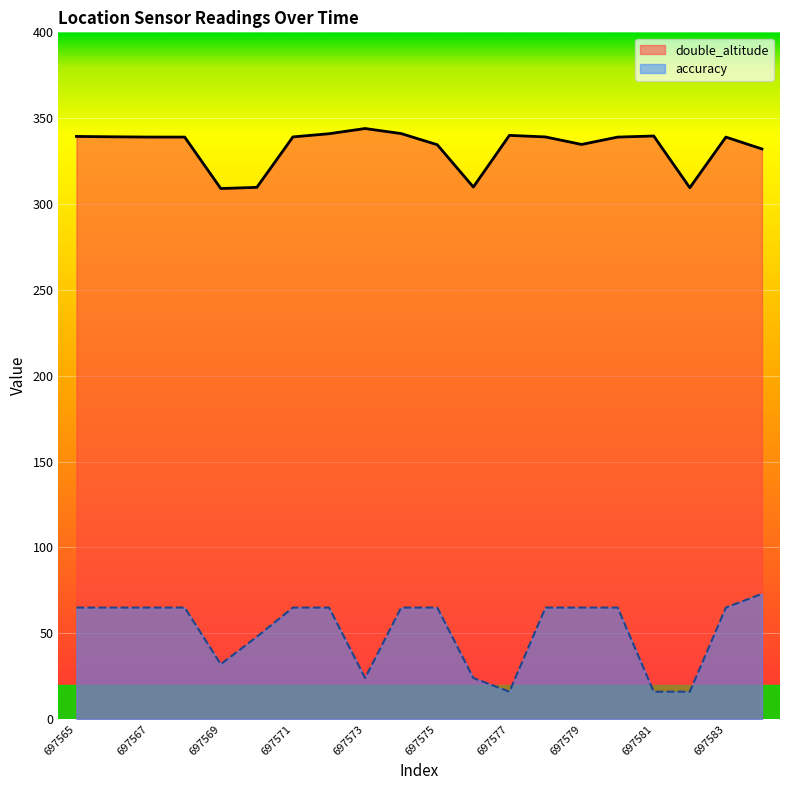

Reading left to right, transcribe all the data shown in this chart.

double_altitude: 697565=339.4	697566=339.2	697567=339.0	697568=339.0	697569=309.0	697570=309.7	697571=339.1	697572=340.9	697573=344.0	697574=341.0	697575=334.6	697576=309.9	697577=340.0	697578=339.1	697579=334.7	697580=339.0	697581=339.6	697582=309.5	697583=339.0	697584=332.1
accuracy: 697565=65.0	697566=65.0	697567=65.0	697568=65.0	697569=32.0	697570=48.0	697571=65.0	697572=65.0	697573=24.0	697574=65.0	697575=65.0	697576=24.0	697577=16.0	697578=65.0	697579=65.0	697580=65.0	697581=16.0	697582=16.0	697583=65.0	697584=73.0